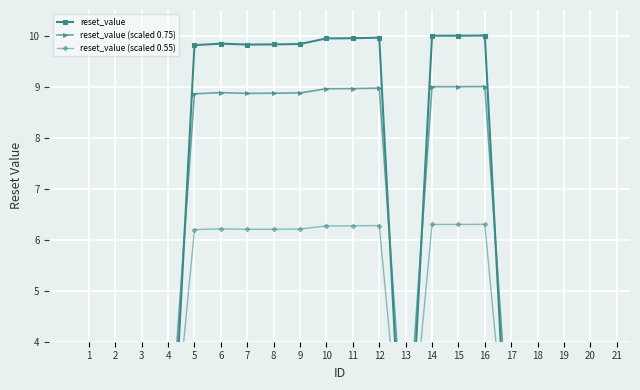

What is the average value of the reset_value (scaled 0.75) series?

5.4